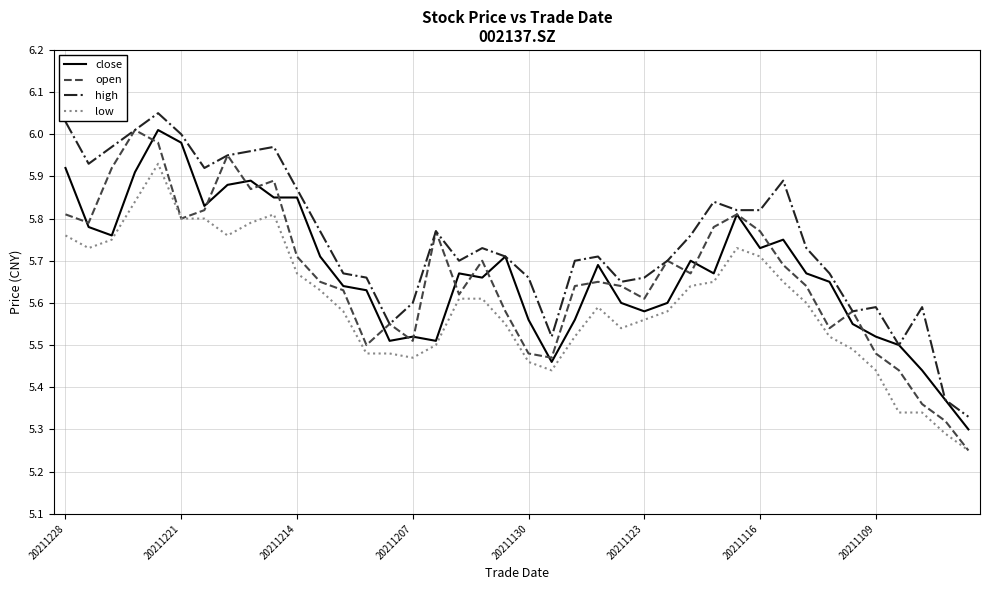

Which series has the largest total across all categories?

high